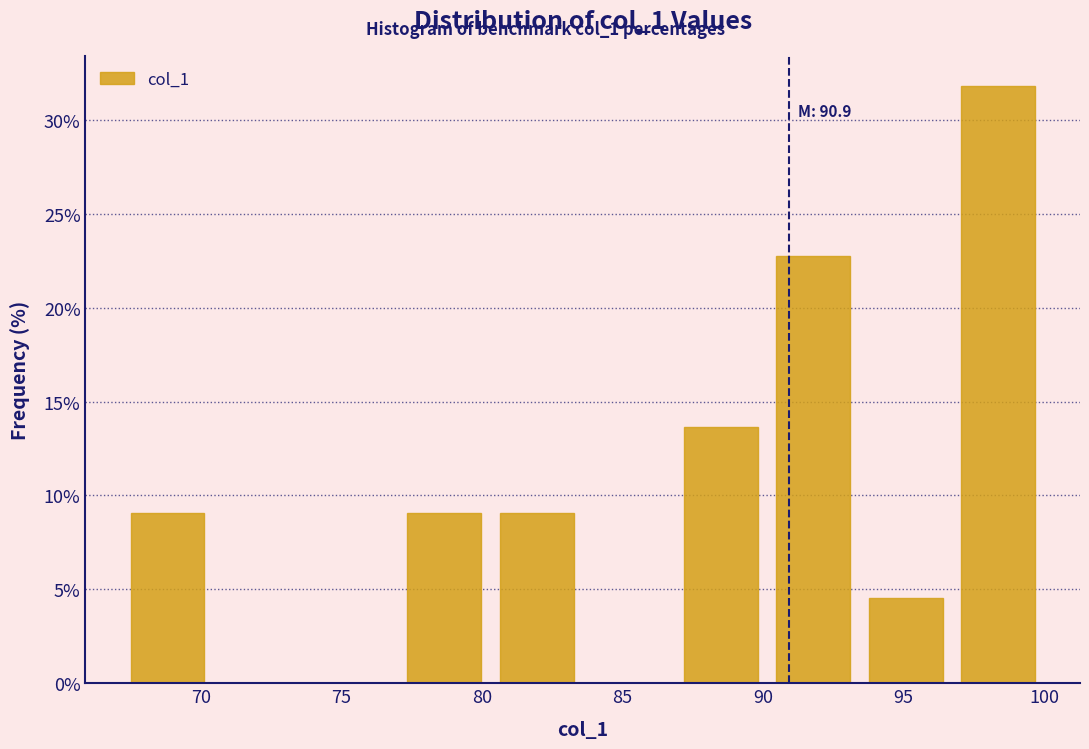

Over which range of the x-axis is the bar tallest?

96.5 to 100.0